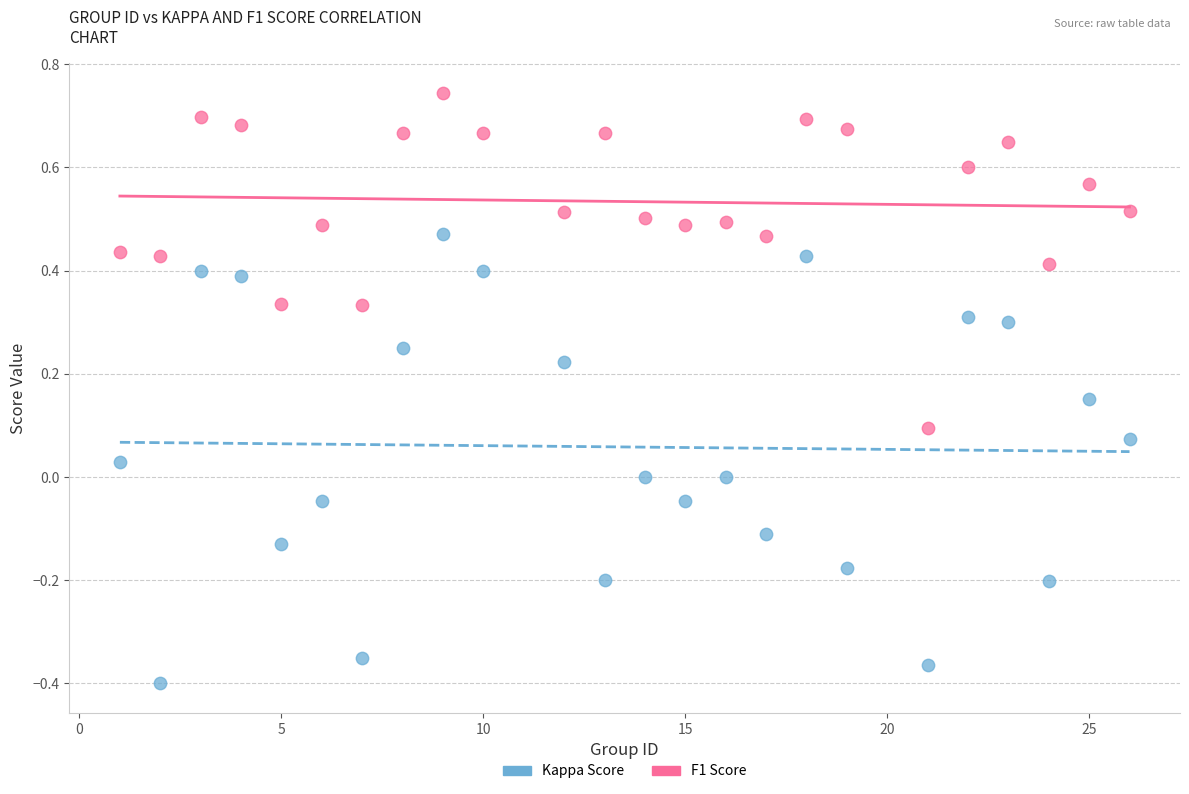

What is the X range (max minus min) for the scatter plot?

25.0